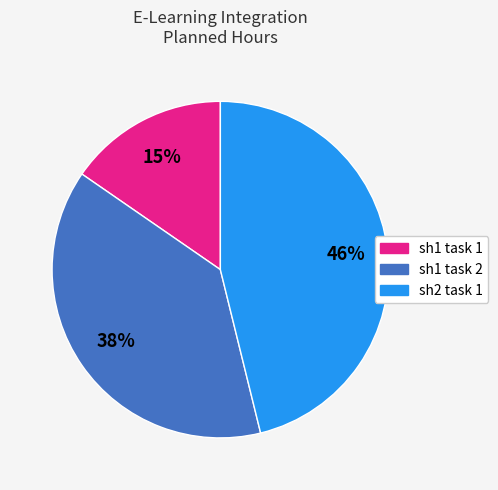

Combined, do sh1 task 1 and sh2 task 1 account for over 50%?

Yes